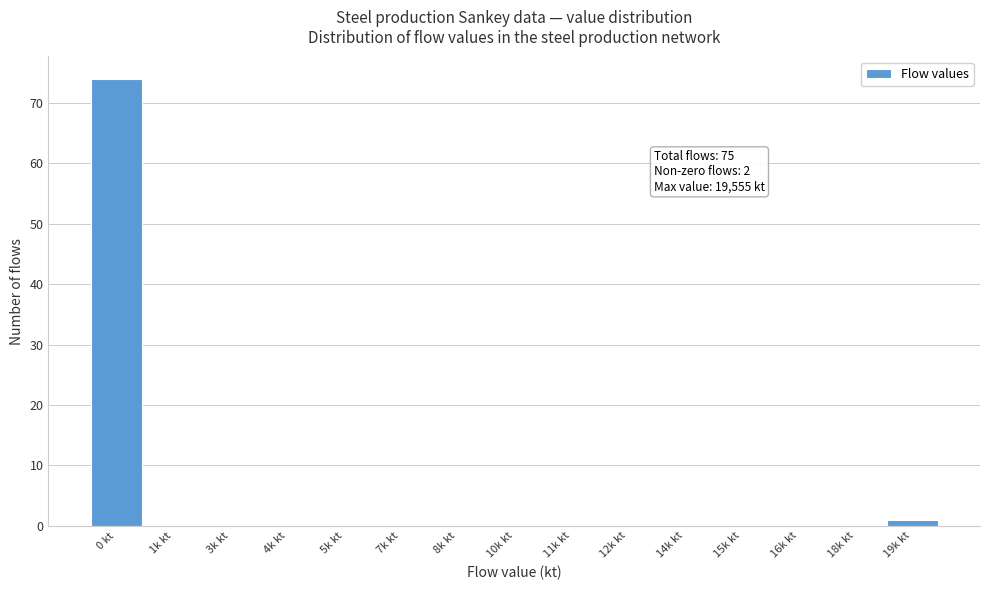

Which has a higher value, 0 kt or 1k kt?

0 kt